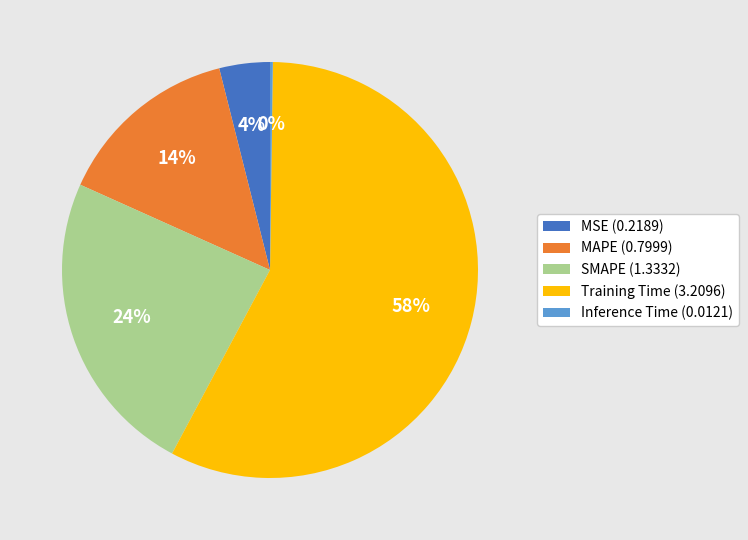

Is it true that MAPE (0.7999) is 5% of the pie?

False